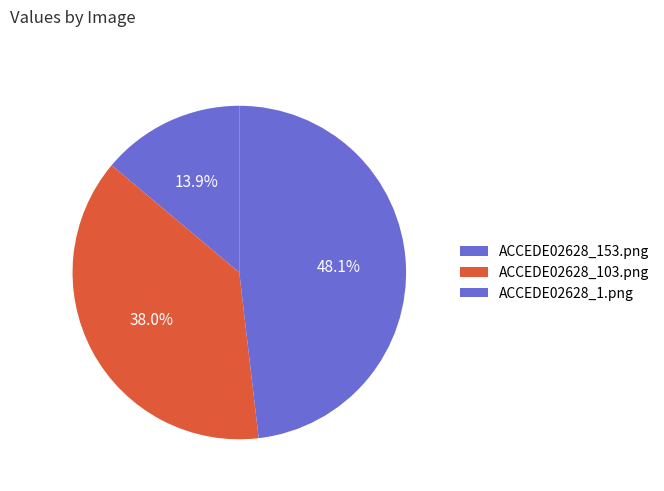

What portion of the pie excludes ACCEDE02628_153.png?

86.1%